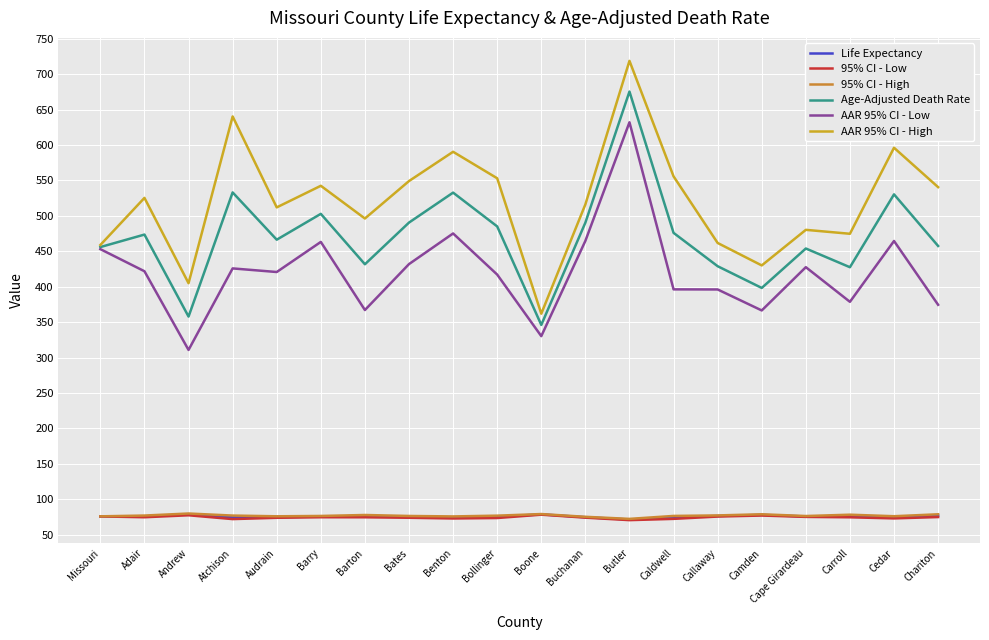

Between Adair and Camden, which series saw the biggest shift?

AAR 95% CI - High